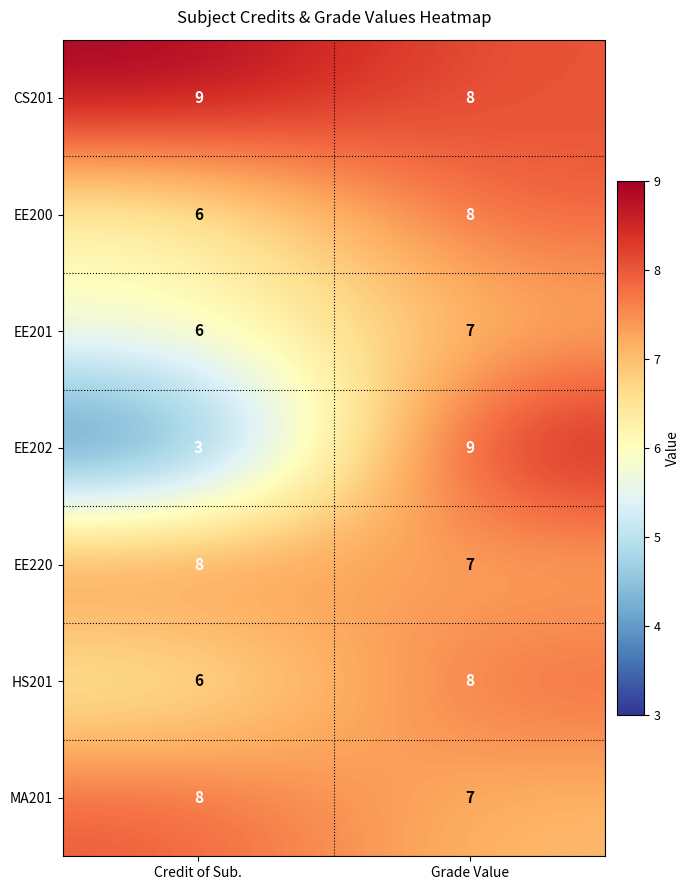

Read the HS201 value at Grade Value.

8